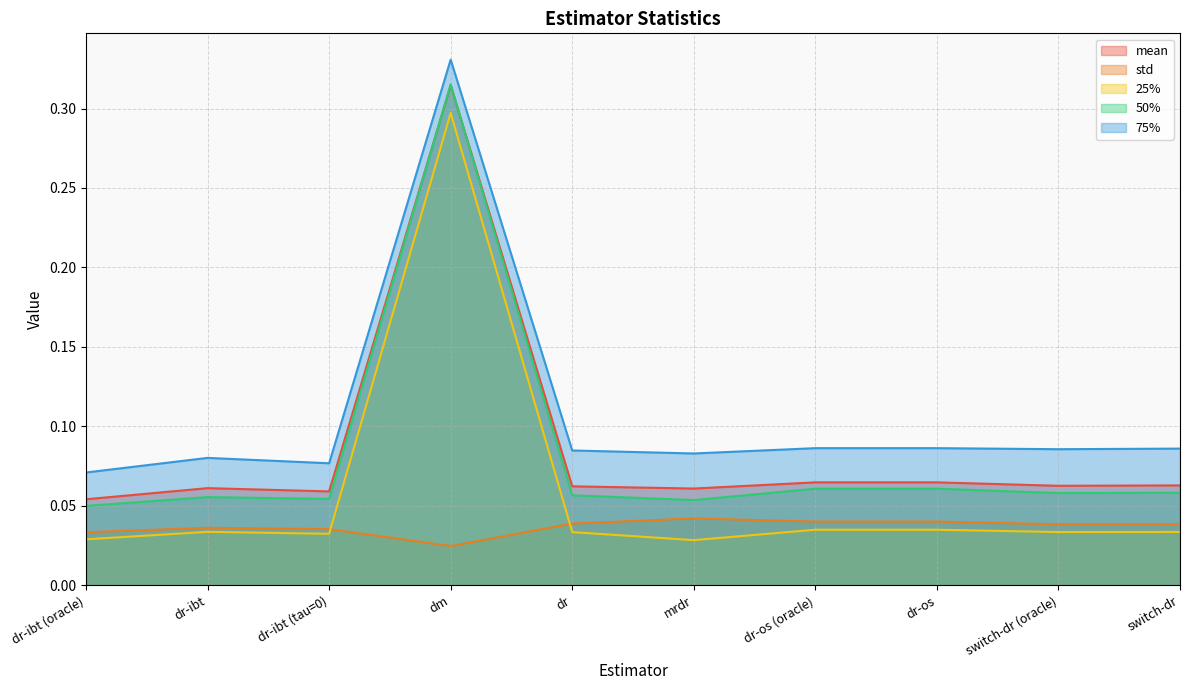

What is the total value across all series at dr-ibt (tau=0)?

0.3